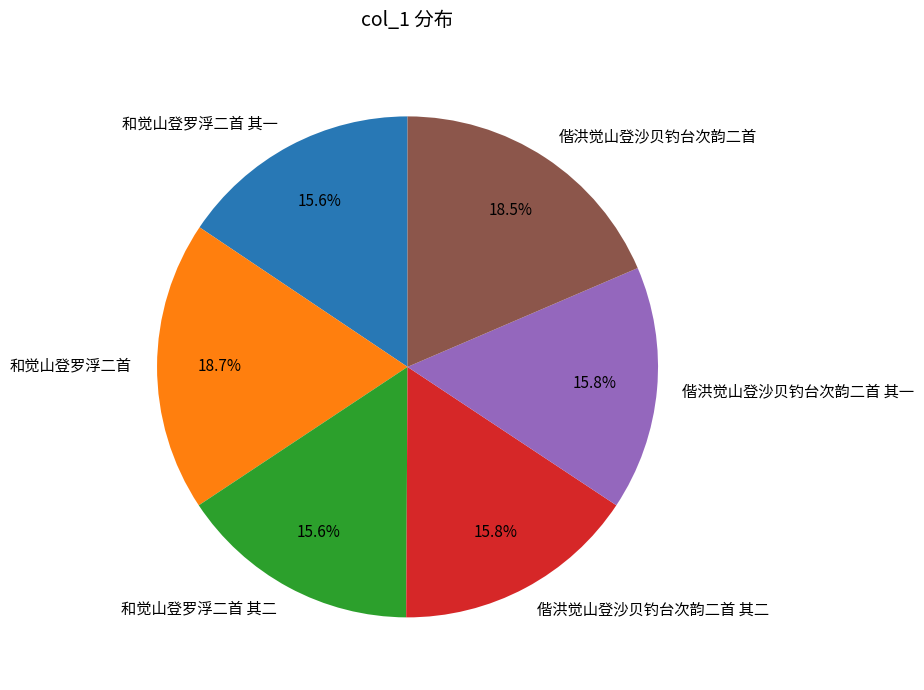

To the nearest percent, what is the combined percentage of 偕洪觉山登沙贝钓台次韵二首 and 和觉山登罗浮二首?

37%